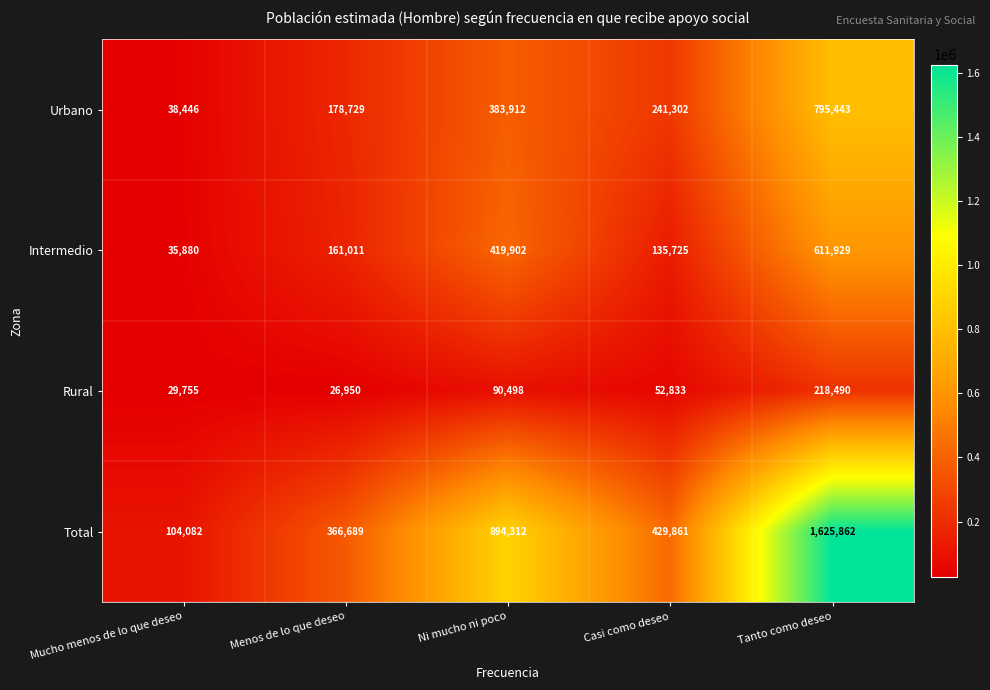

Which category has the highest value across all series?

Tanto como deseo